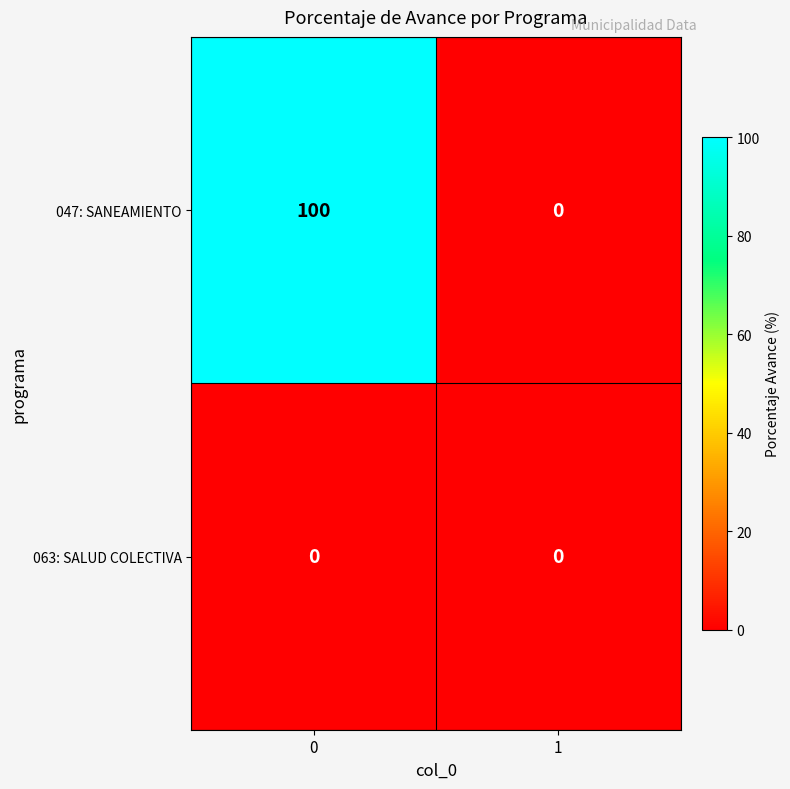

How many values in 047: SANEAMIENTO are above zero?

1